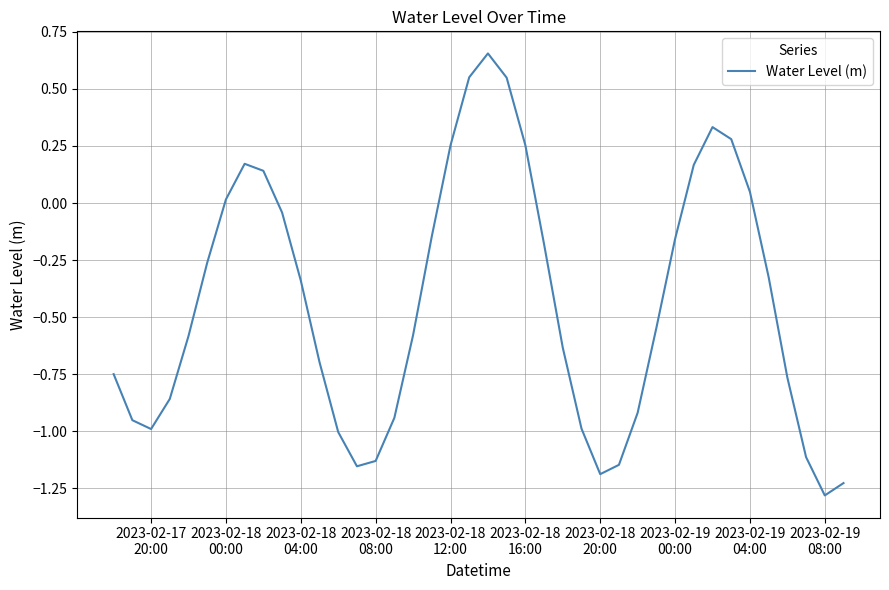

What is the minimum value shown in the chart?

-1.3